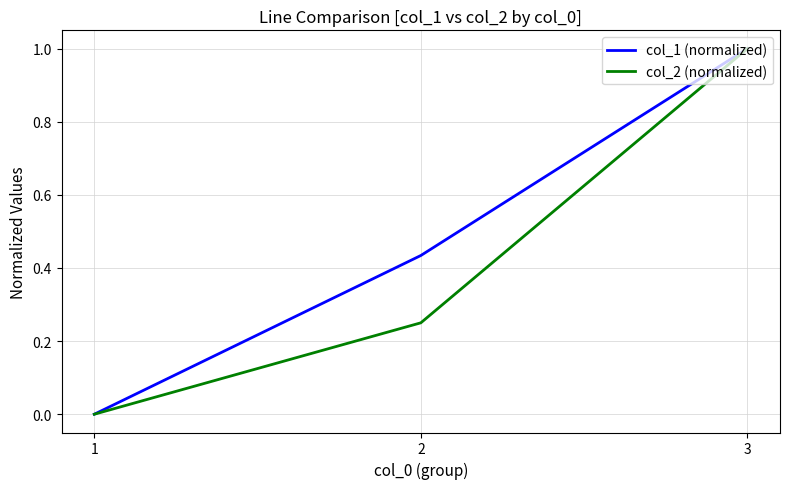

List the series in order of their overall mean, lowest first.

col_2 (normalized), col_1 (normalized)